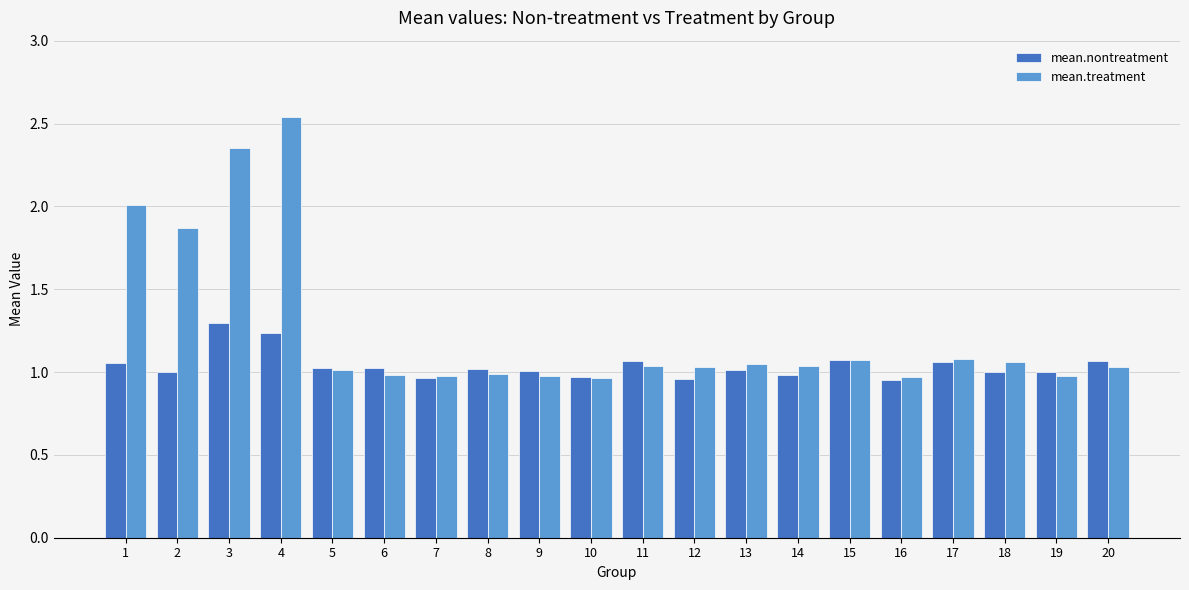

True or false: mean.treatment has a value of 1.0 at 5.

True